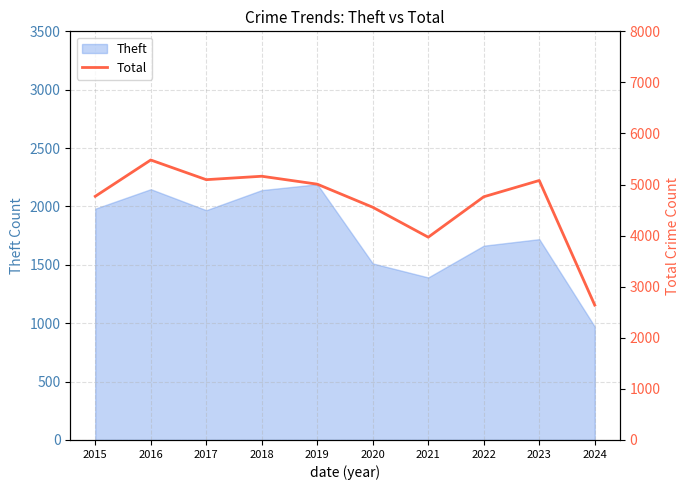

What is the value of the 9th point from the left?

5080